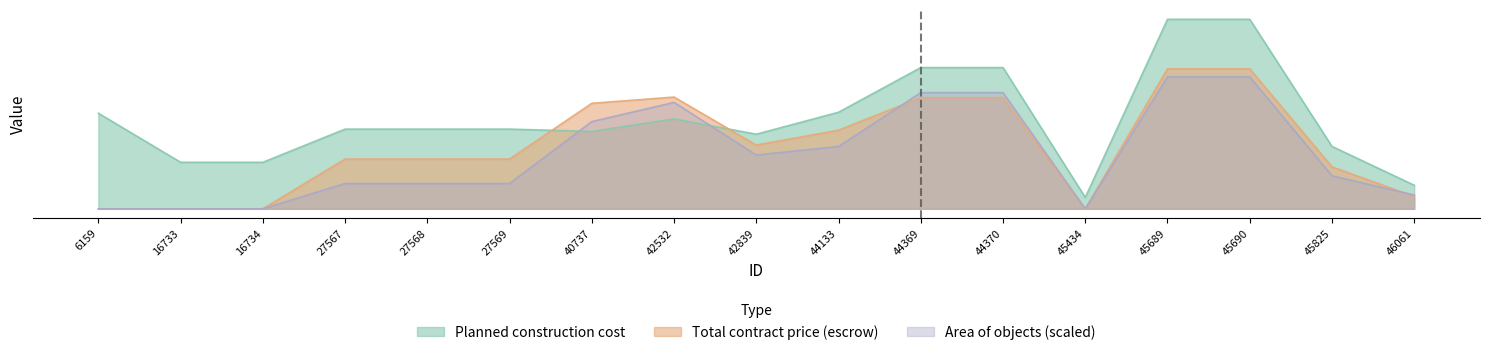

How many times do Area of objects and Planned construction cost cross each other?

2